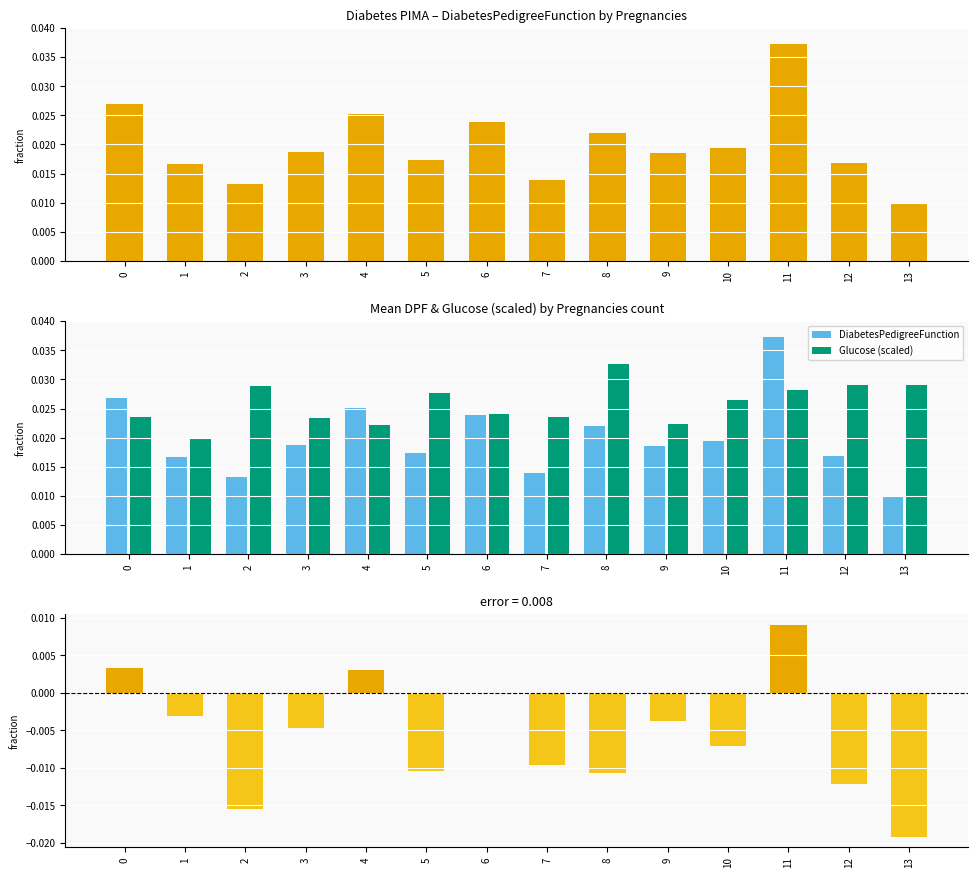

The DiabetesPedigreeFunction series shows 0.0 at 6. True or false?

False